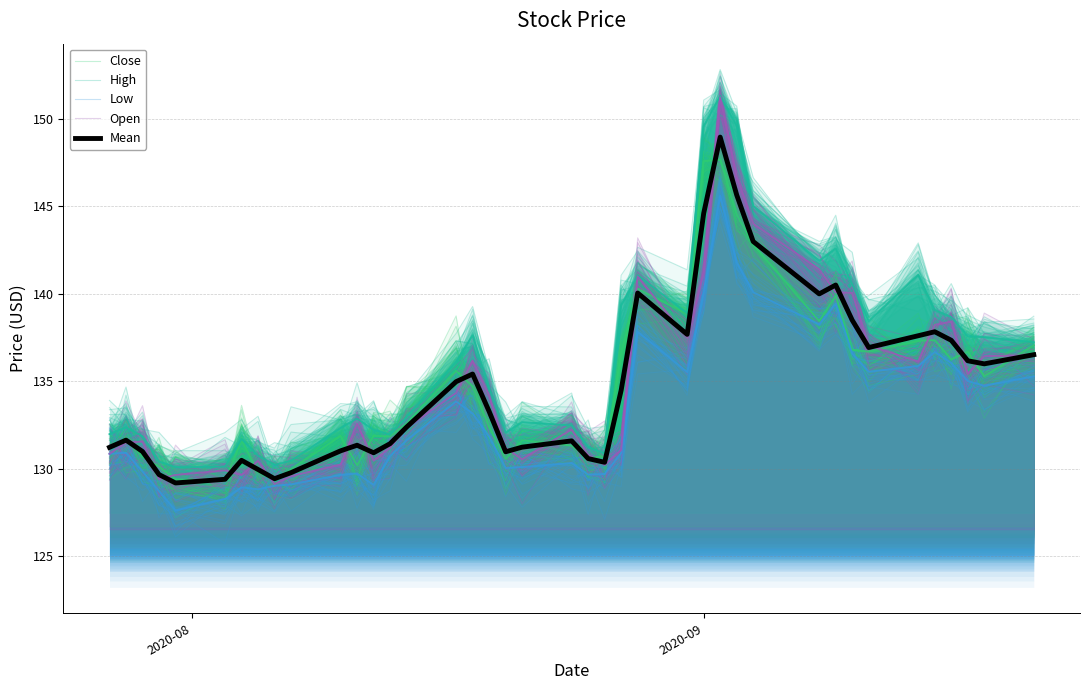

True or false: Low and Open intersect in this chart.

False